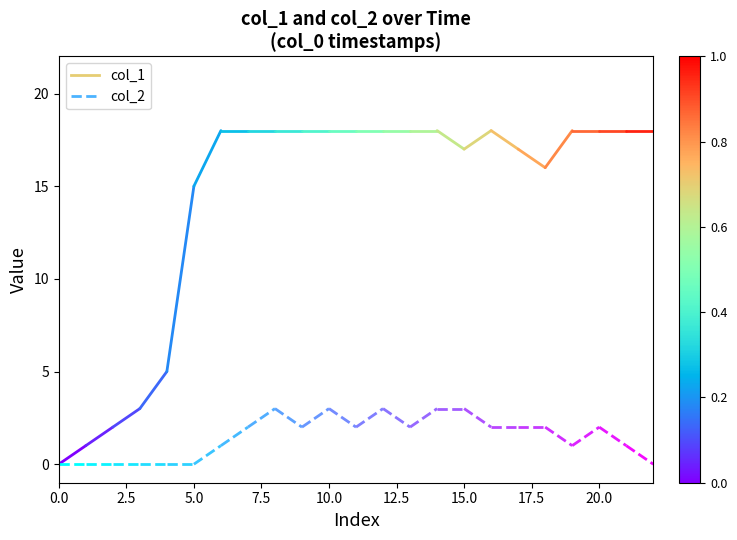

How many series are shown in this chart?

2